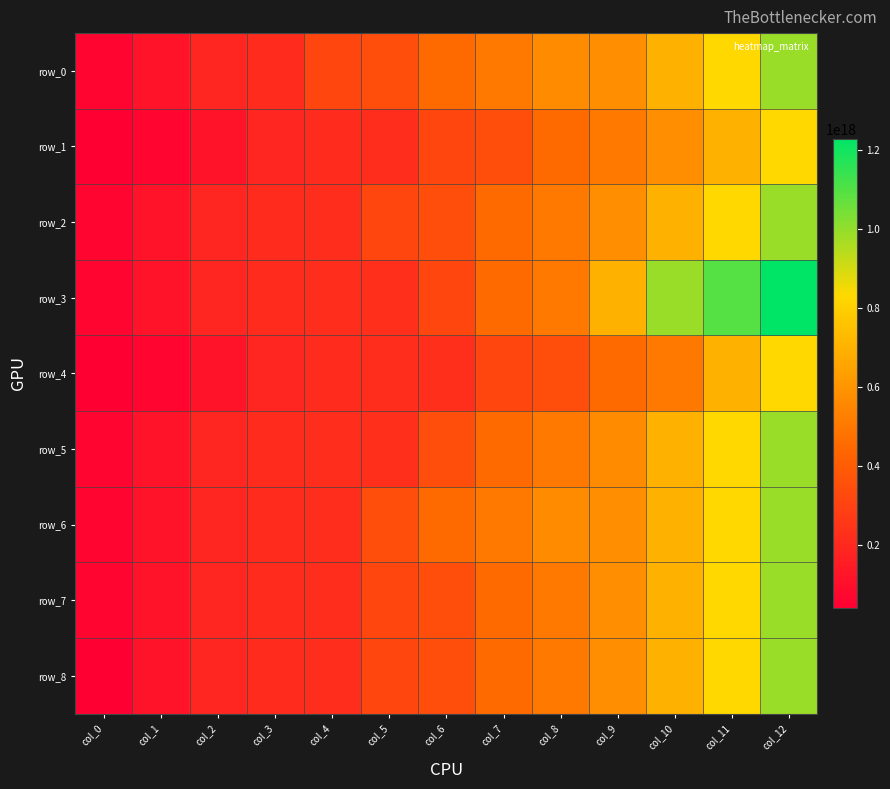

Which series changed the most between col_5 and col_9?

row_3